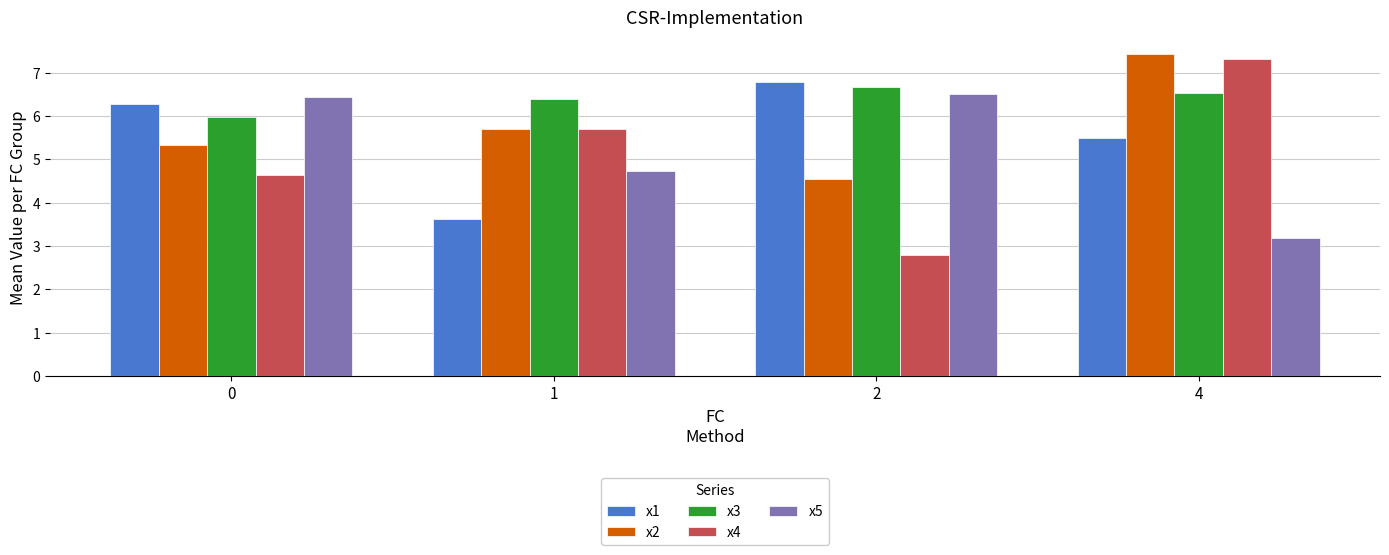

Is the value of x1 at 4 greater than the value of x4 at 2?

Yes